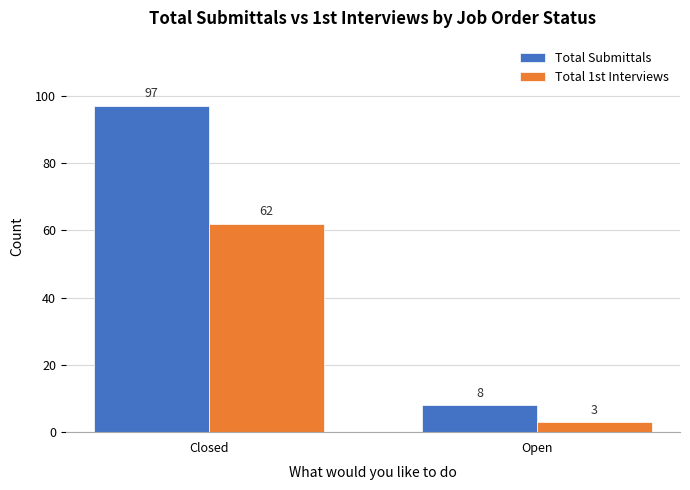

What is the value of the Total Submittals bar at the 2nd from the left?

8